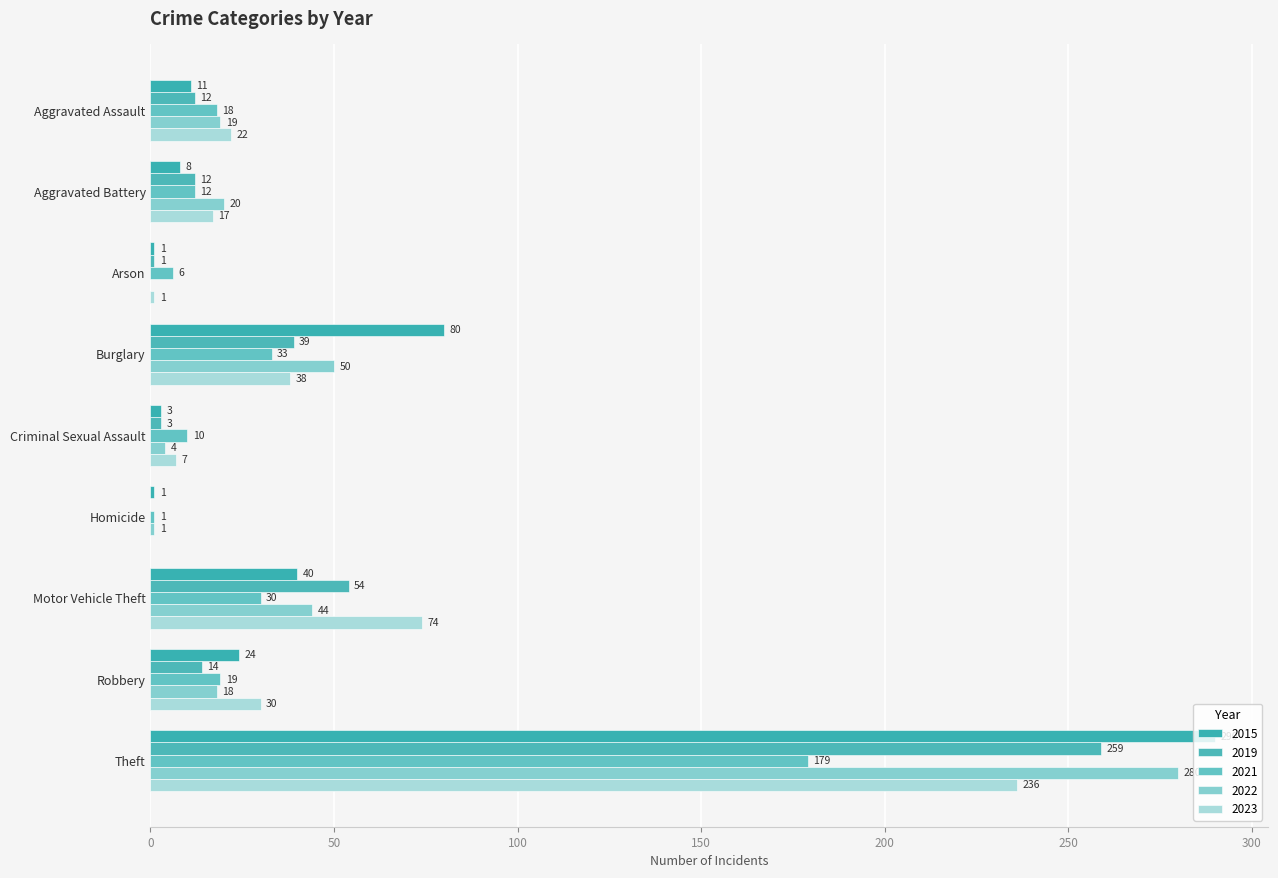

At which category is the sum across all series the highest?

Theft